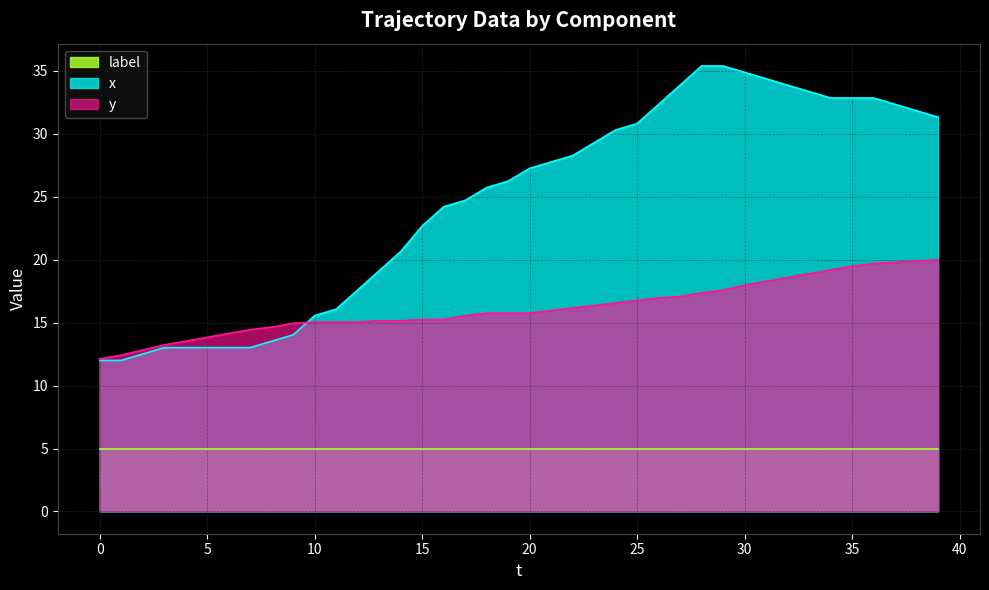

List the series in order of their overall mean, lowest first.

label, y, x